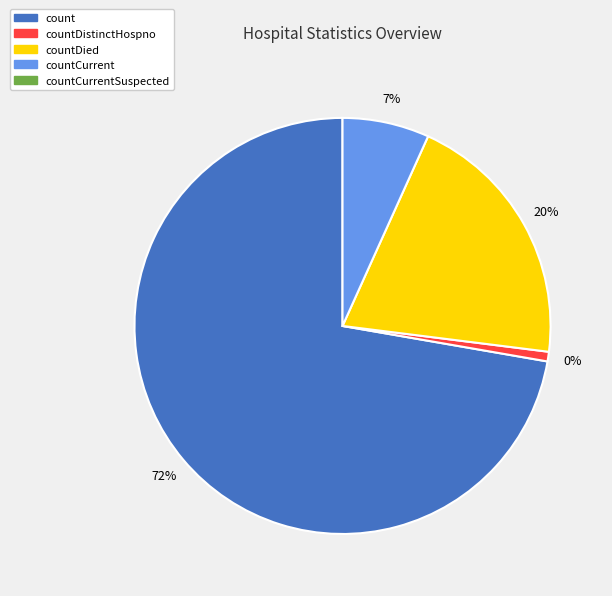

Rank the categories by value from highest to lowest.

count, countDied, countCurrent, countDistinctHospno, countCurrentSuspected